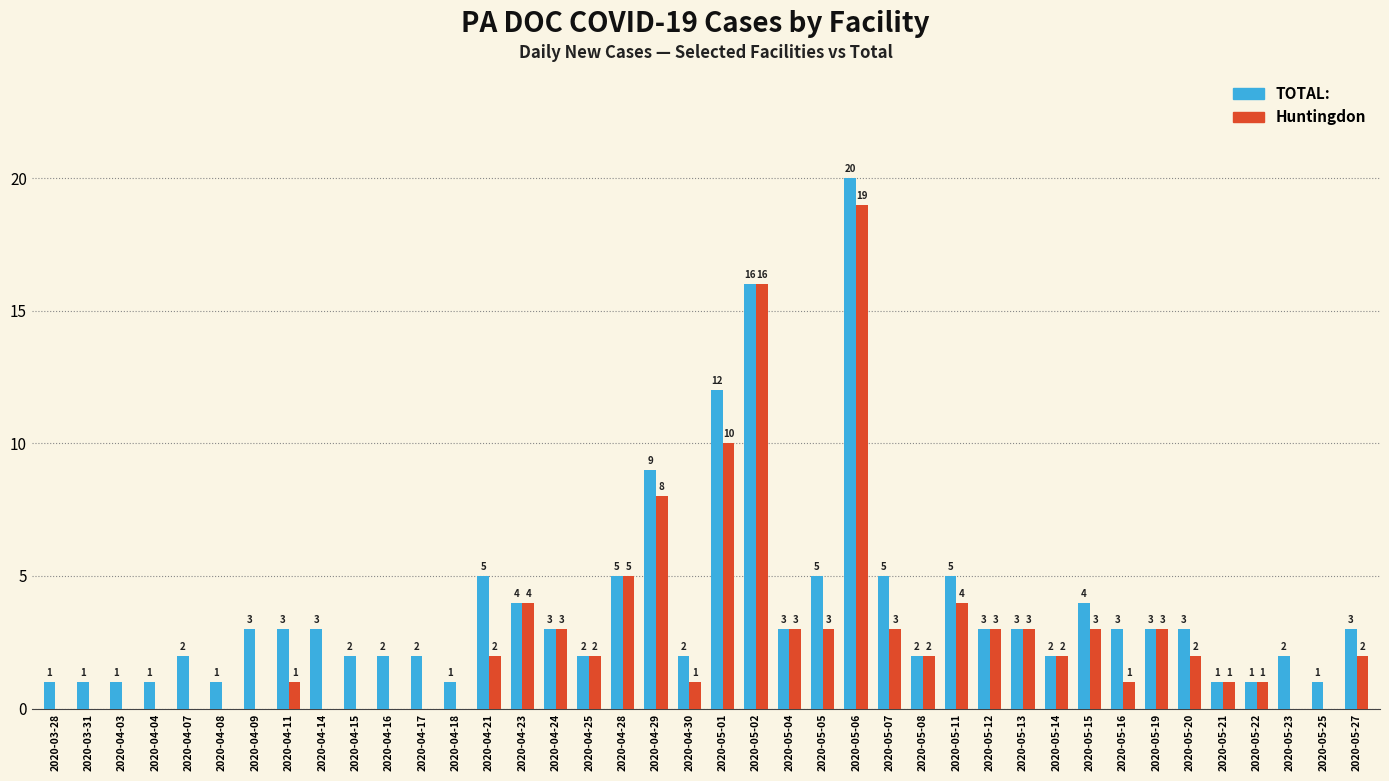

True or false: Huntingdon has a value of 1 at 2020-04-30.

True